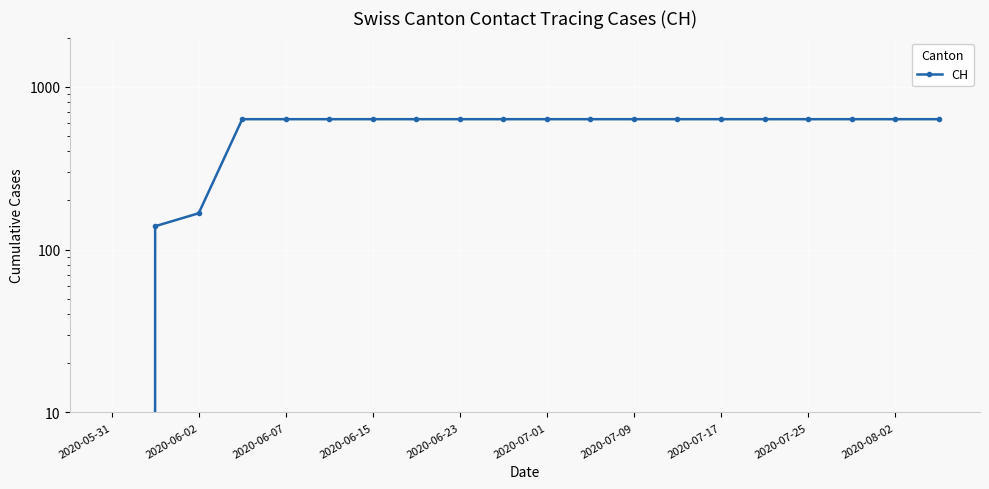

Is it true that the value at 2020-06-23 is 252?

False